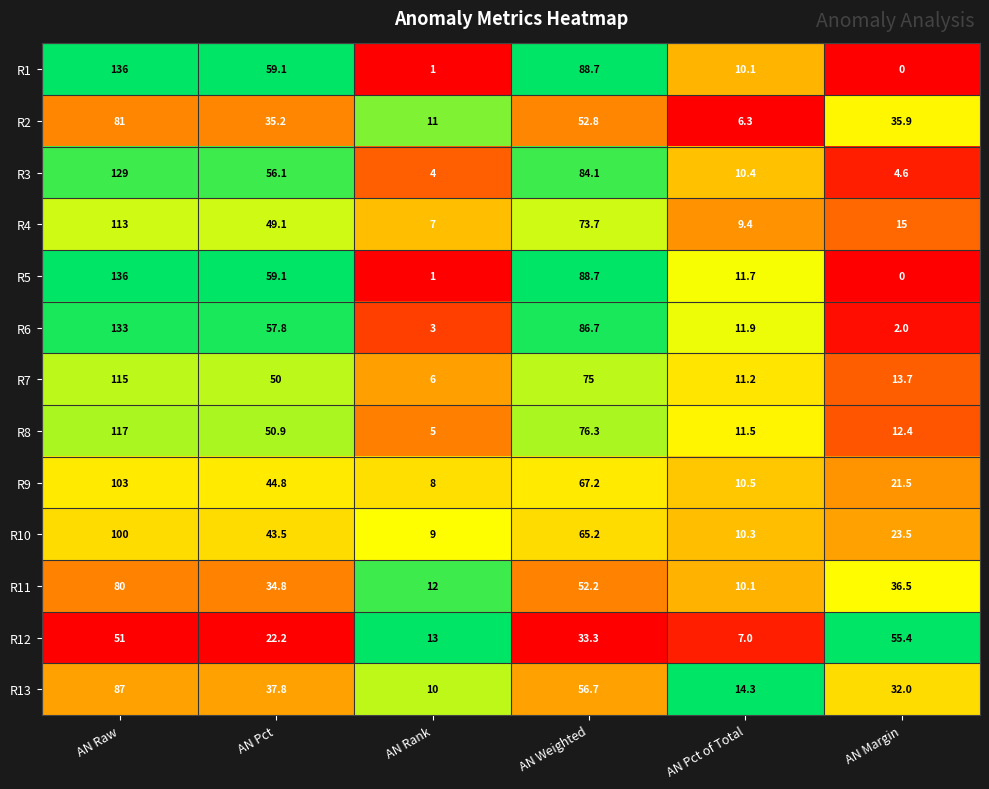

What is the difference between the highest and lowest values at AN Pct?

36.9